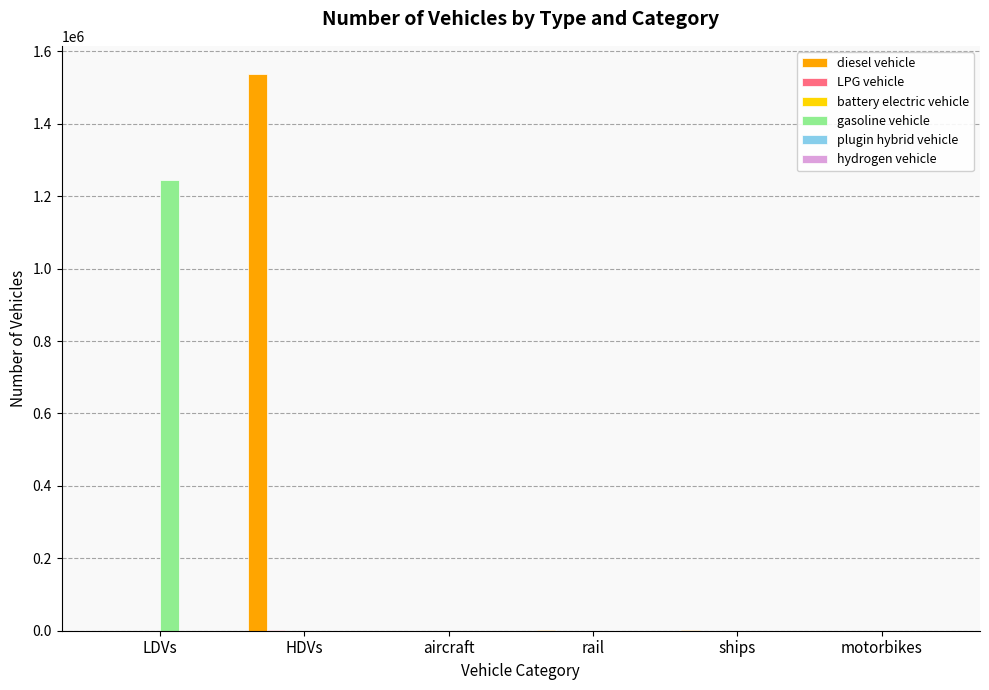

At which category is the sum across all series the highest?

HDVs